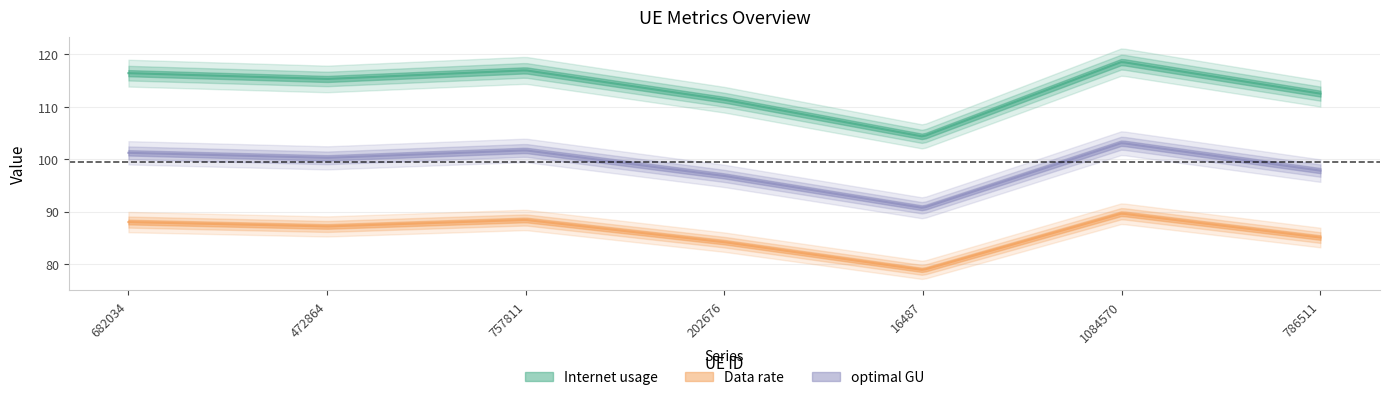

What are all the series names shown in the legend?

Internet usage, Data rate, optimal GU